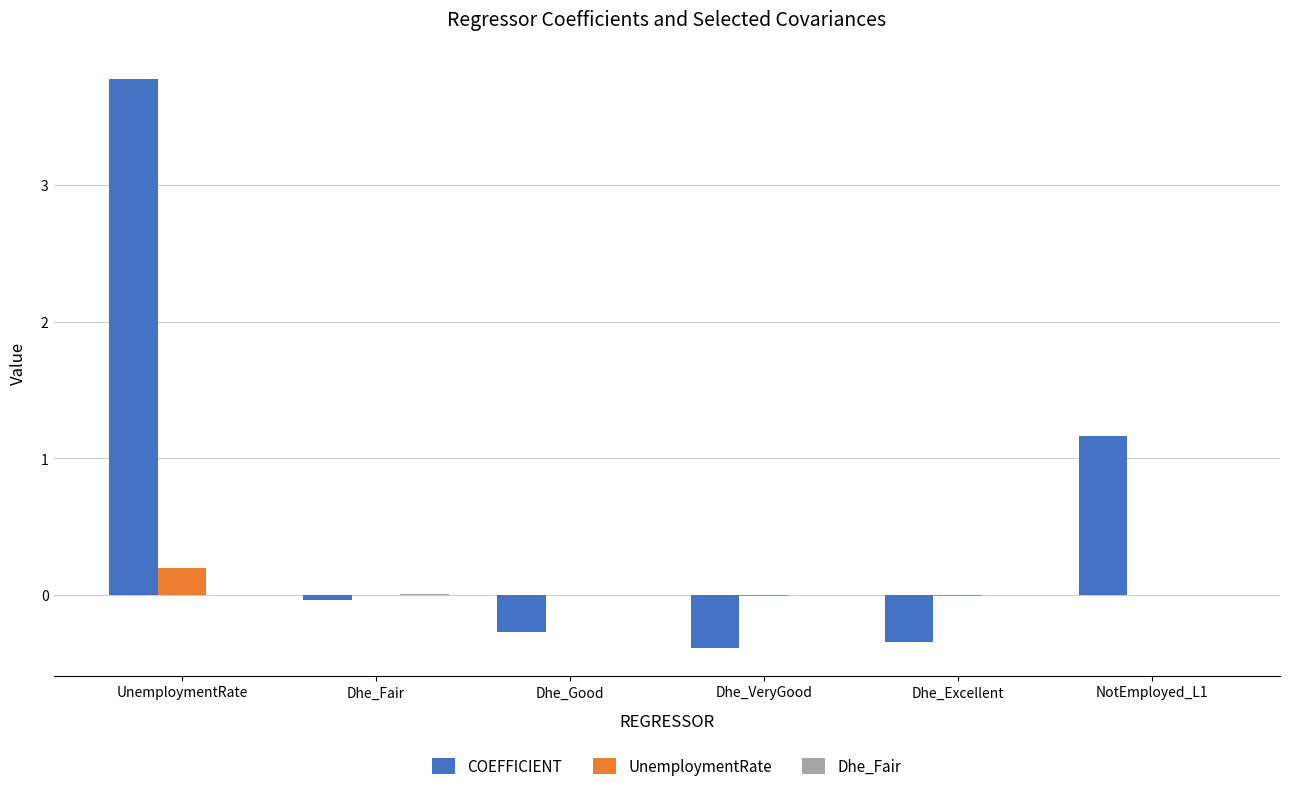

What is the highest value of the COEFFICIENT series?

3.8